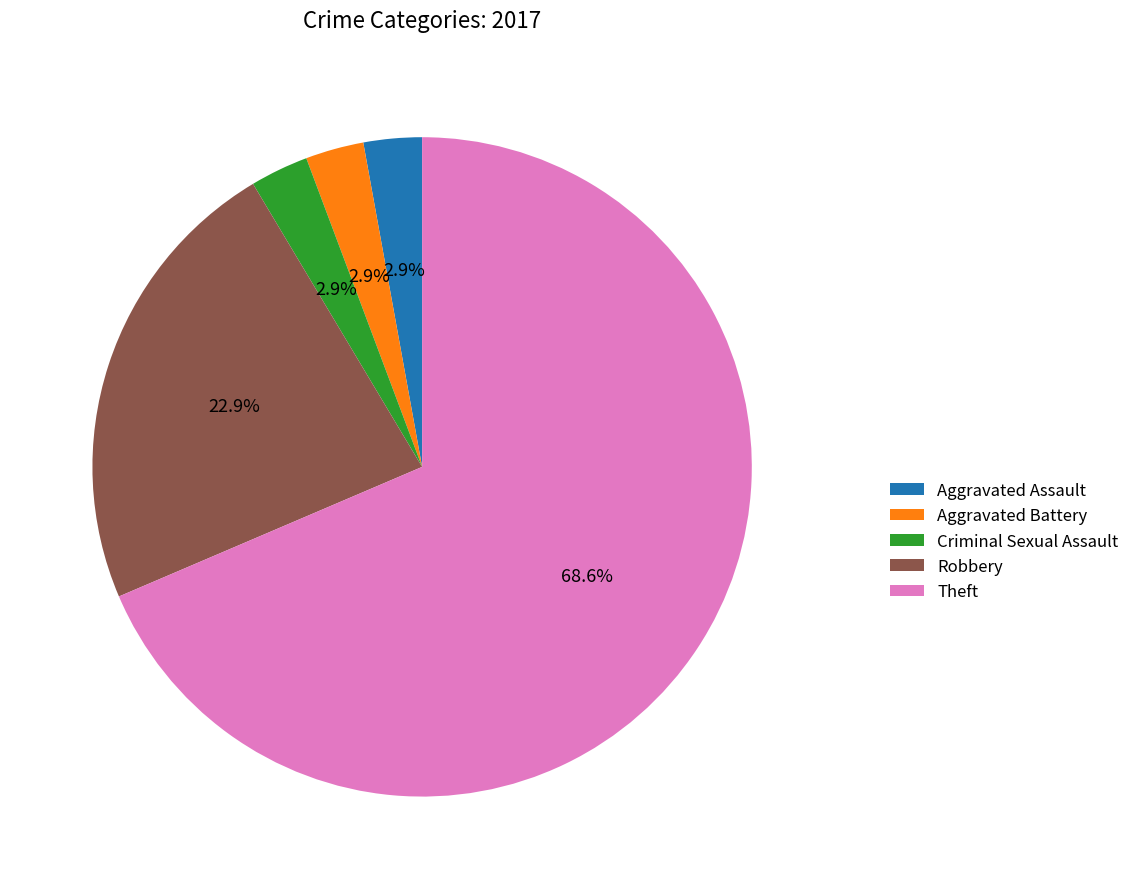

Which category accounts for the majority?

Theft